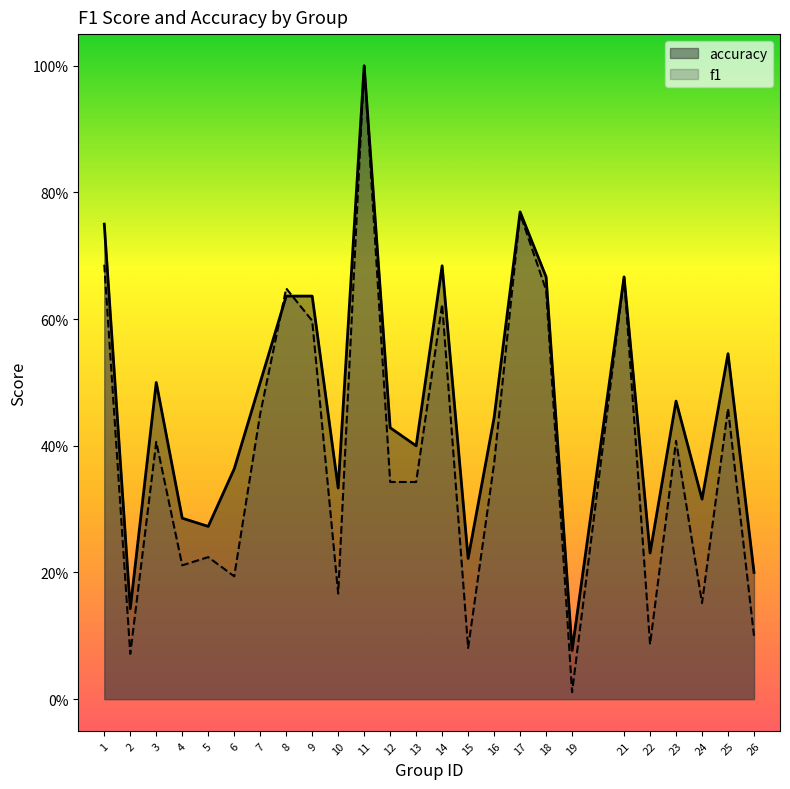

List the labels in order of accuracy value, smallest first.

19, 2, 26, 15, 22, 5, 4, 24, 10, 6, 13, 12, 16, 23, 3, 7, 25, 8, 9, 18, 21, 14, 1, 17, 11